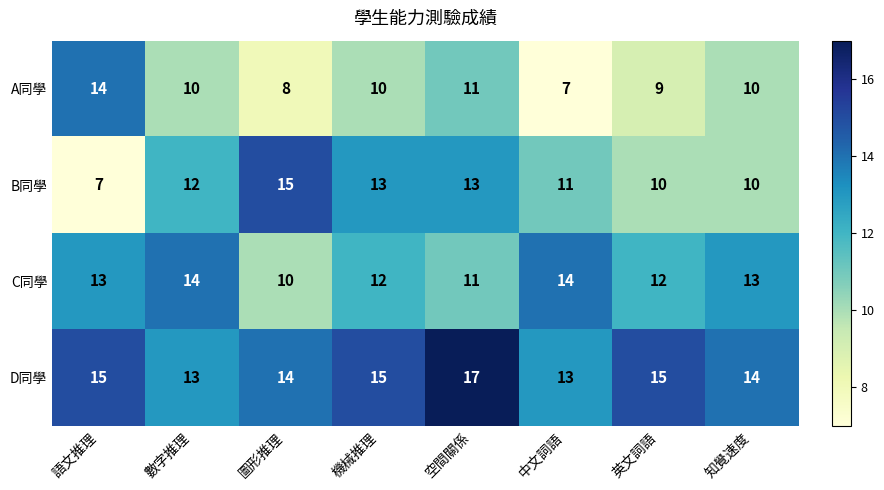

Count the C同學 values in the range 12 to 14.

6